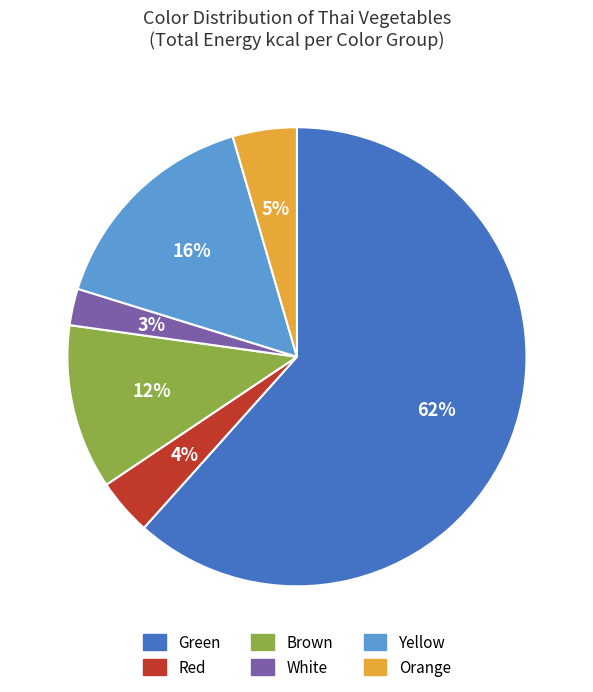

To the nearest percent, what is the average slice percentage?

17%